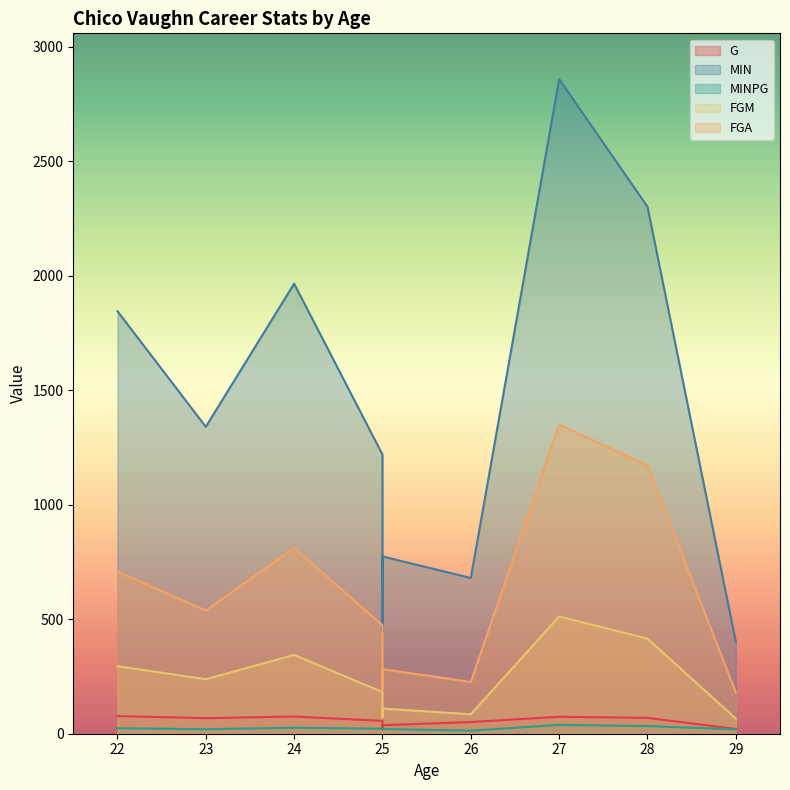

What is the lowest value of the FGM series?

66.0